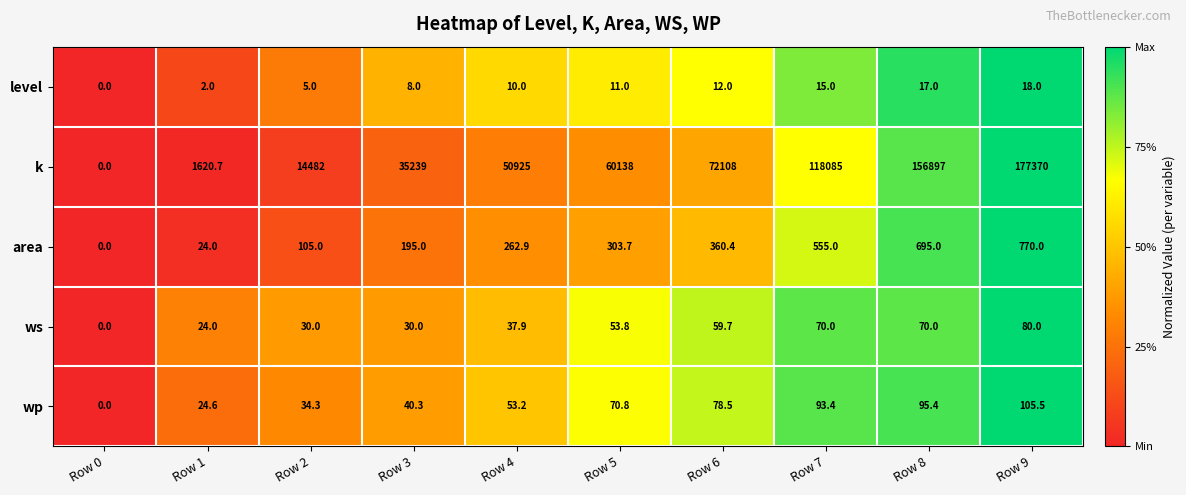

List the series in order of their peak value, lowest first.

level, ws, wp, area, k